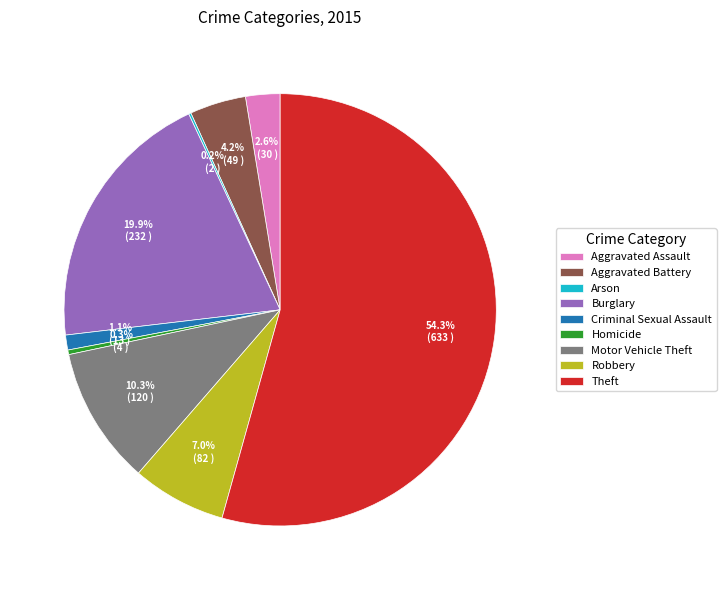

The Criminal Sexual Assault slice represents 12% of the pie. True or false?

False